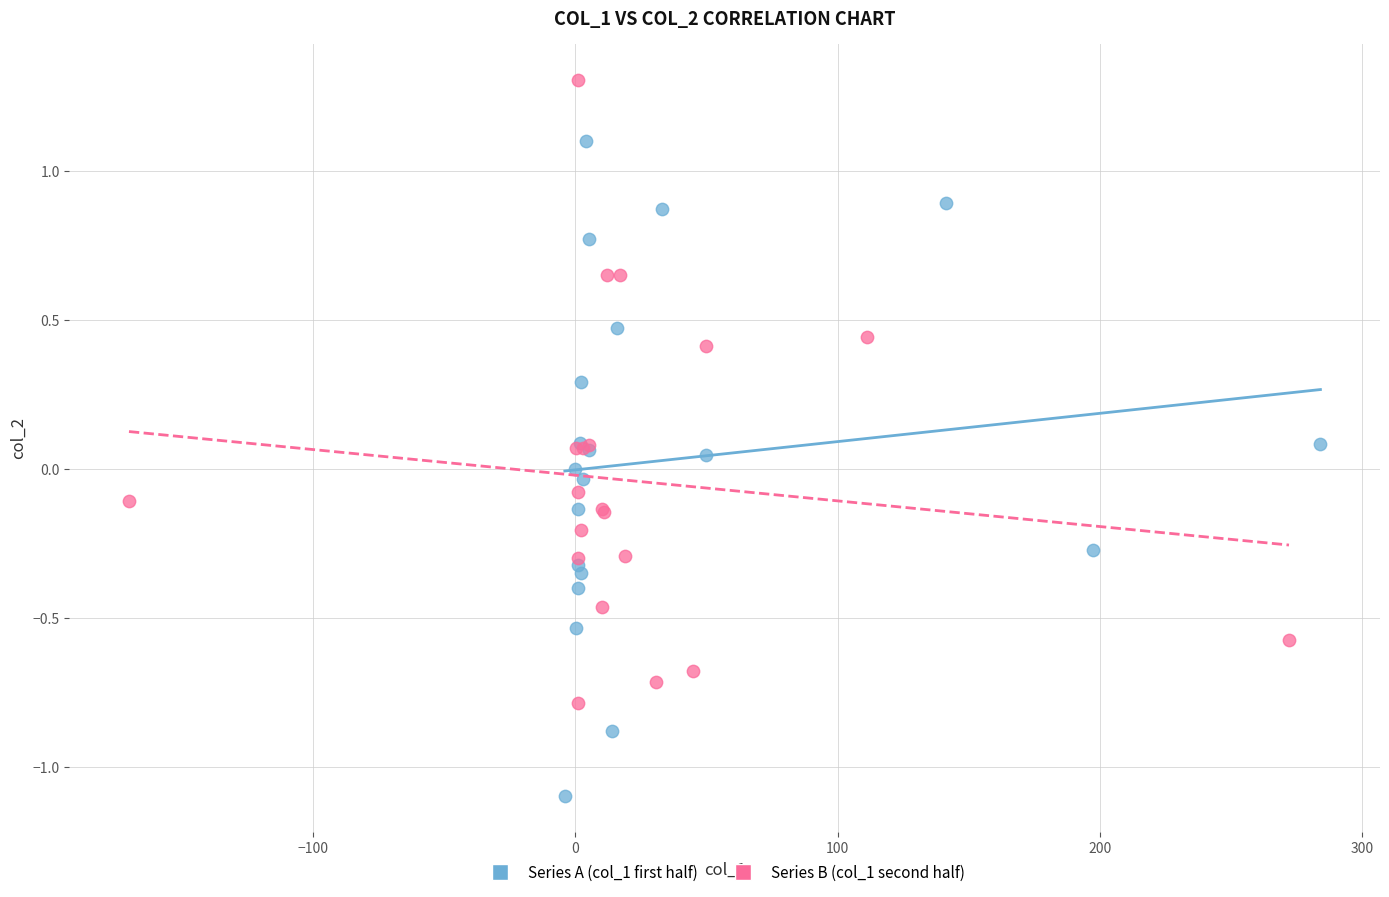

Which series contains the lowest Y value?

Series A (col_1 first half)